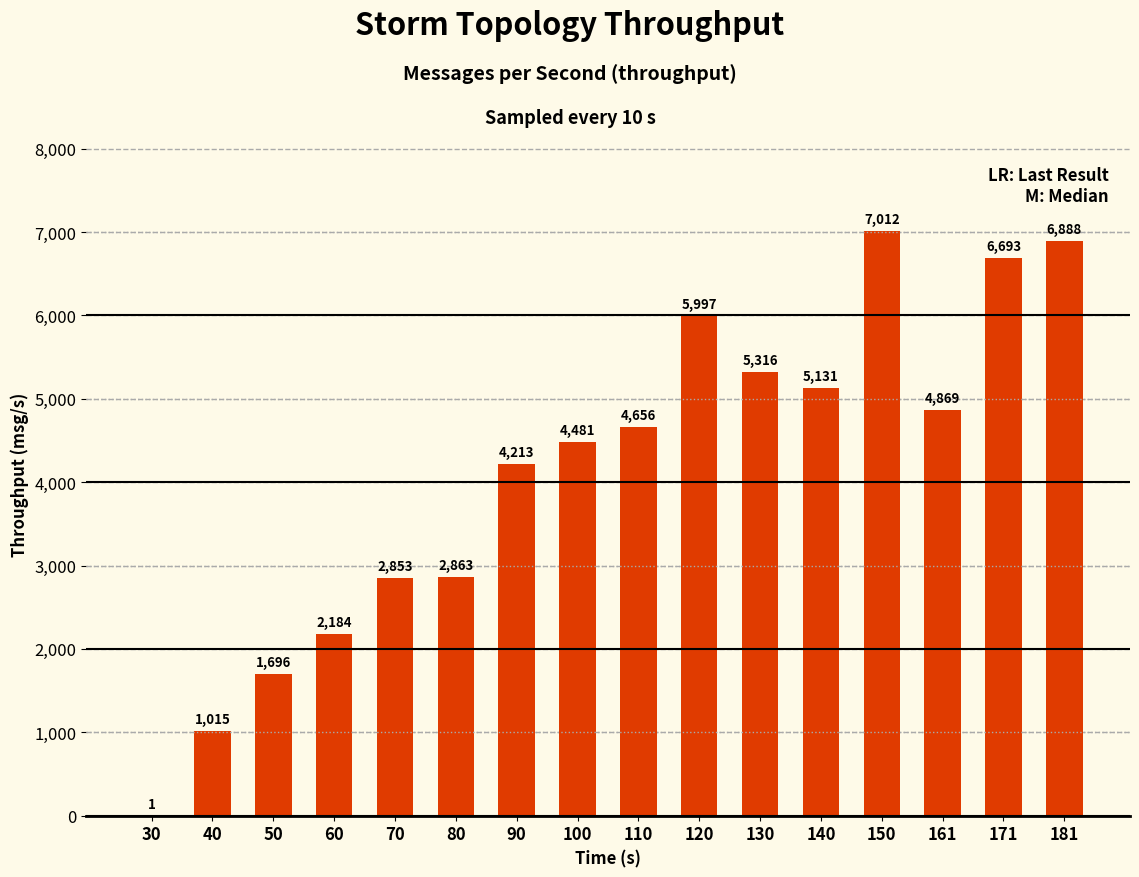

How many data points does each series have?

16